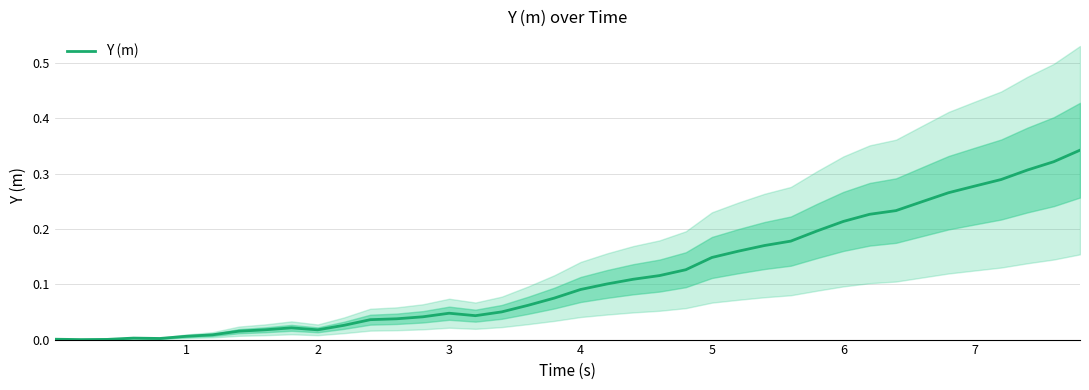

True or false: the data shows 0.1 at 15.

False